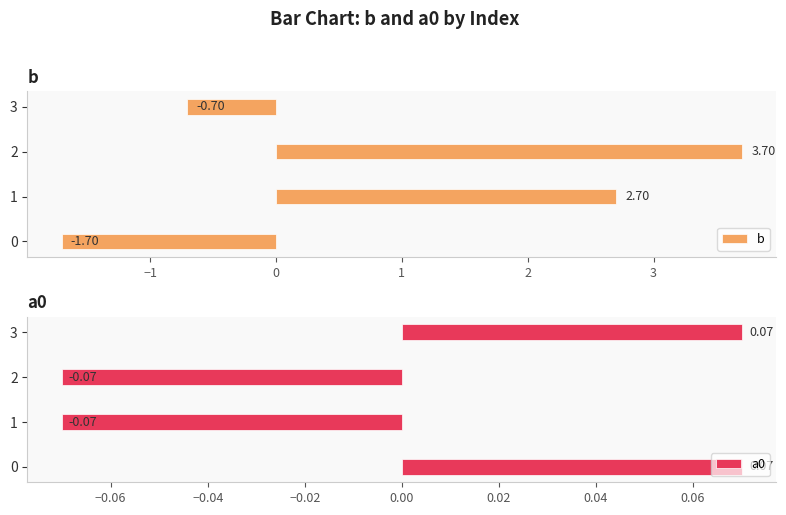

Reading left to right, list all the values displayed in this chart.

b: -1.7	2.7	3.7	-0.7
a0: 0.1	-0.1	-0.1	0.1